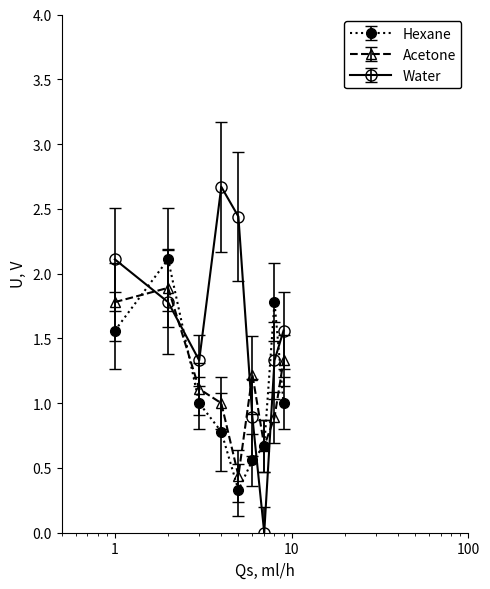

True or false: col_2 has a value of 2.1 at 1.

True